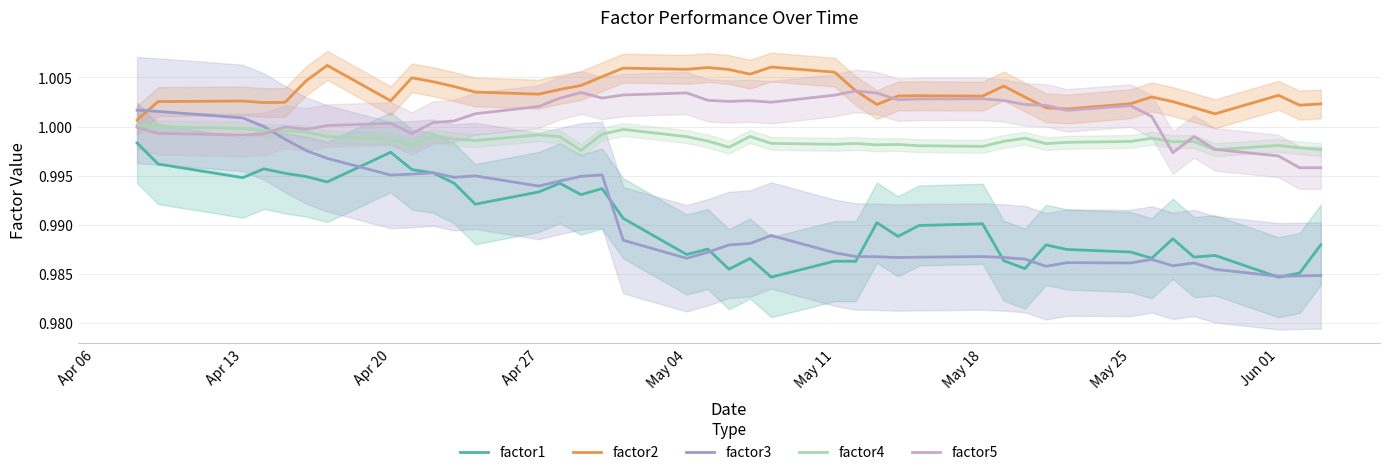

In factor2, how many points are lower than both neighbors (excluding endpoints)?

10